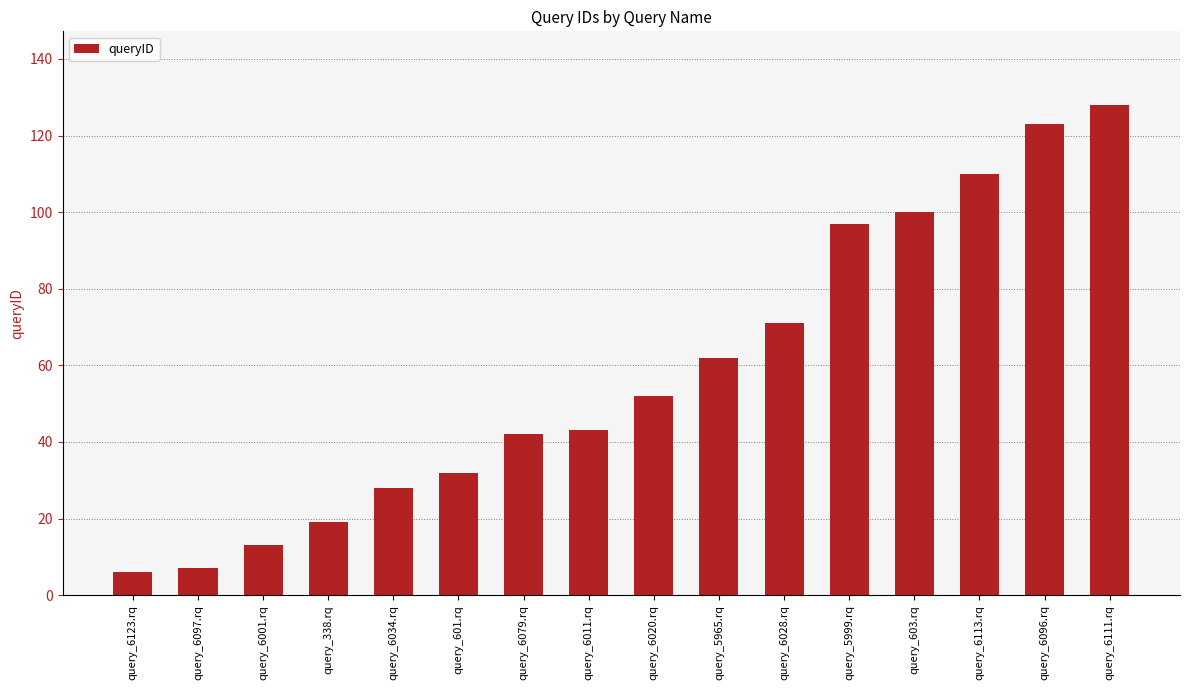

What is the label of the 12th bar from the left?

query_5999.rq